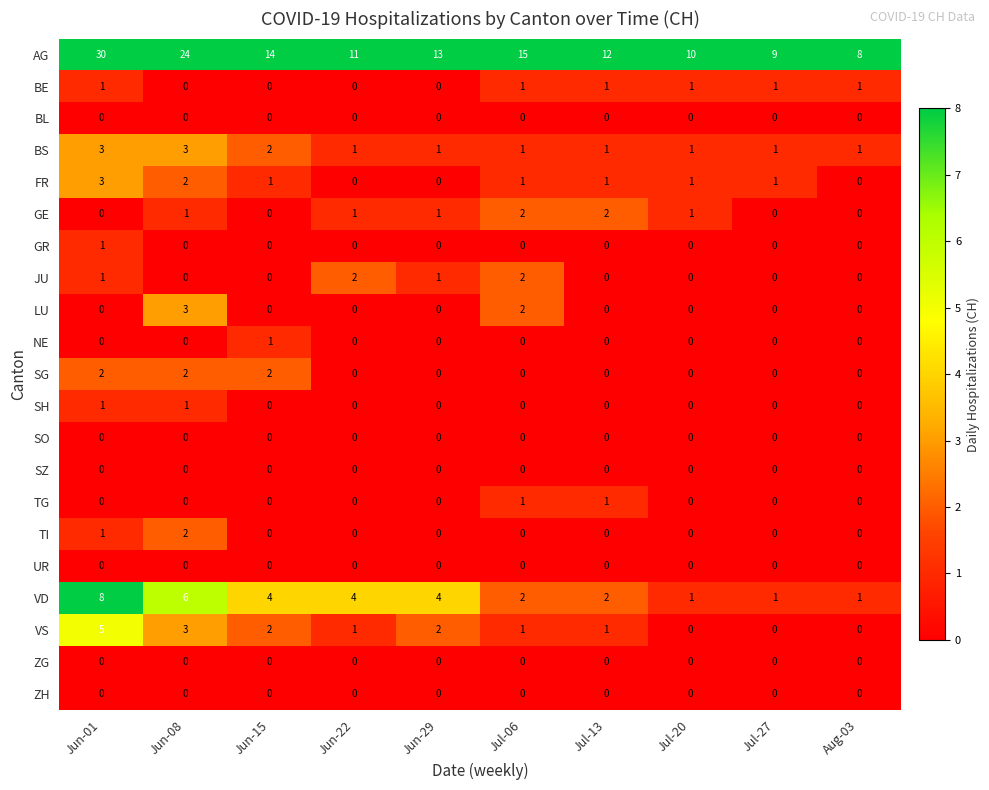

Which series changed the most between Jul-13 and Jul-27?

AG